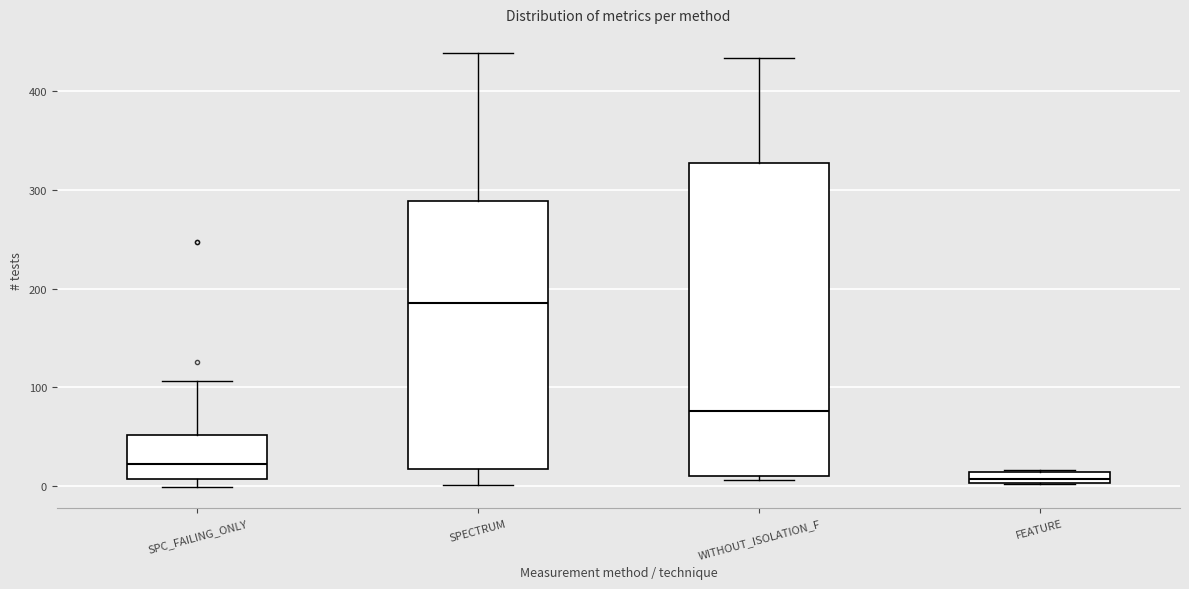

Where does the upper whisker of the box for SPECTRUM end on the y-axis? The values are not printed on the chart, so give them approximately, as read against the axis.

440